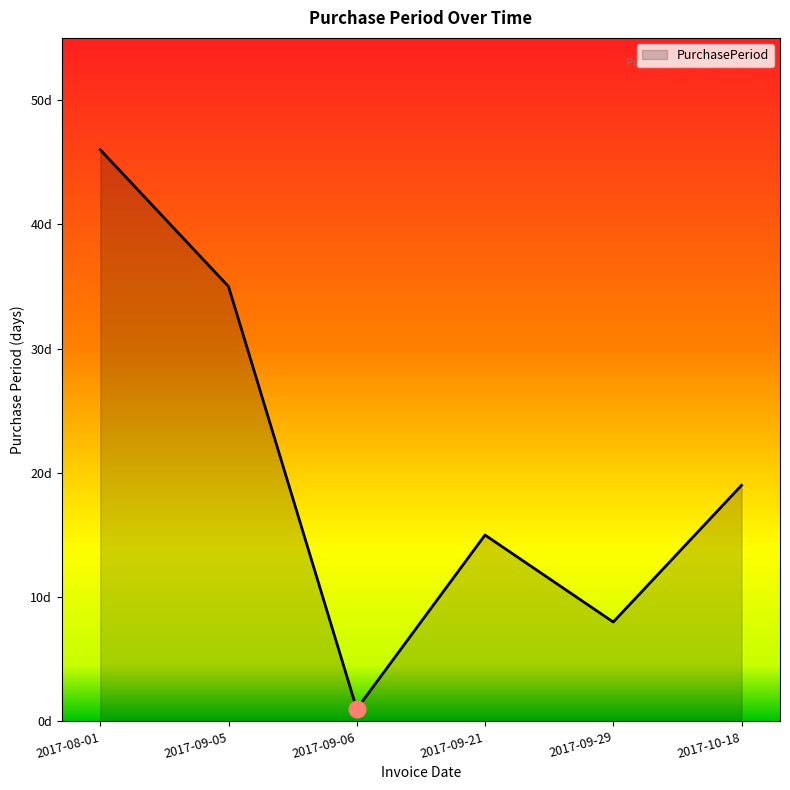

How many points are higher than both their immediate neighbors (excluding endpoints)?

1